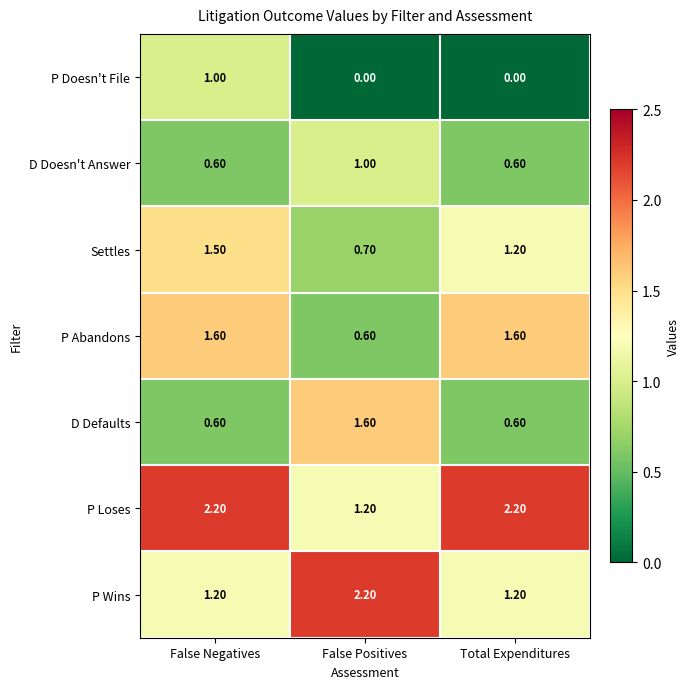

What is the spread (max minus min) of values at False Negatives?

1.6